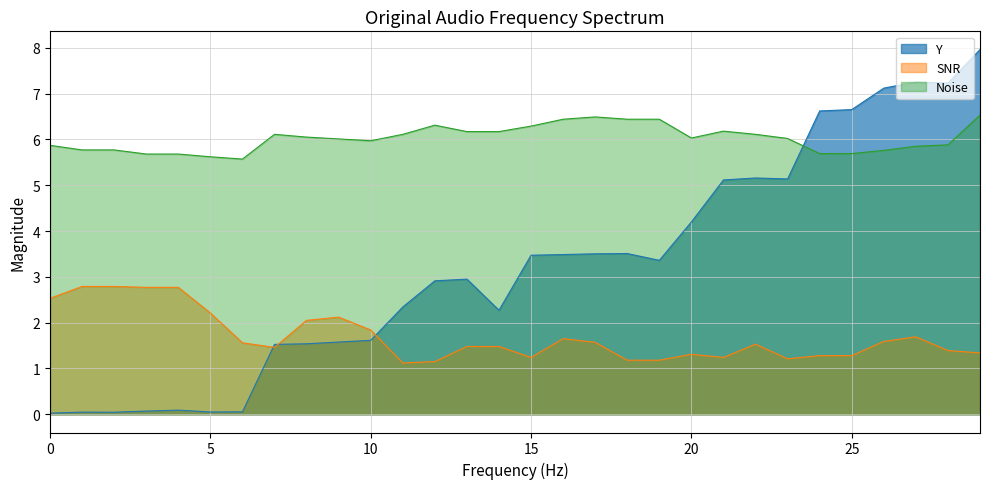

The SNR series shows 0.6 at 15. True or false?

False